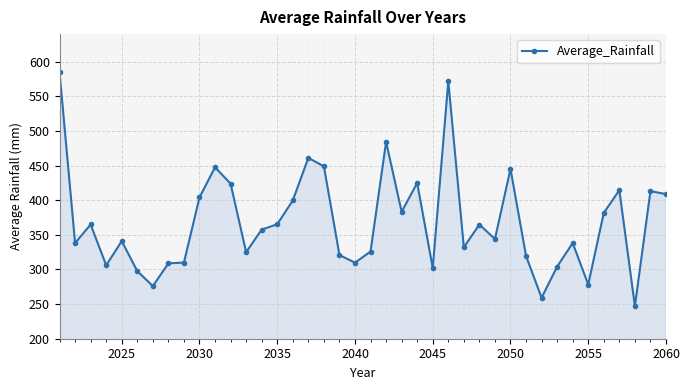

What is the minimum value shown in the chart?

247.1